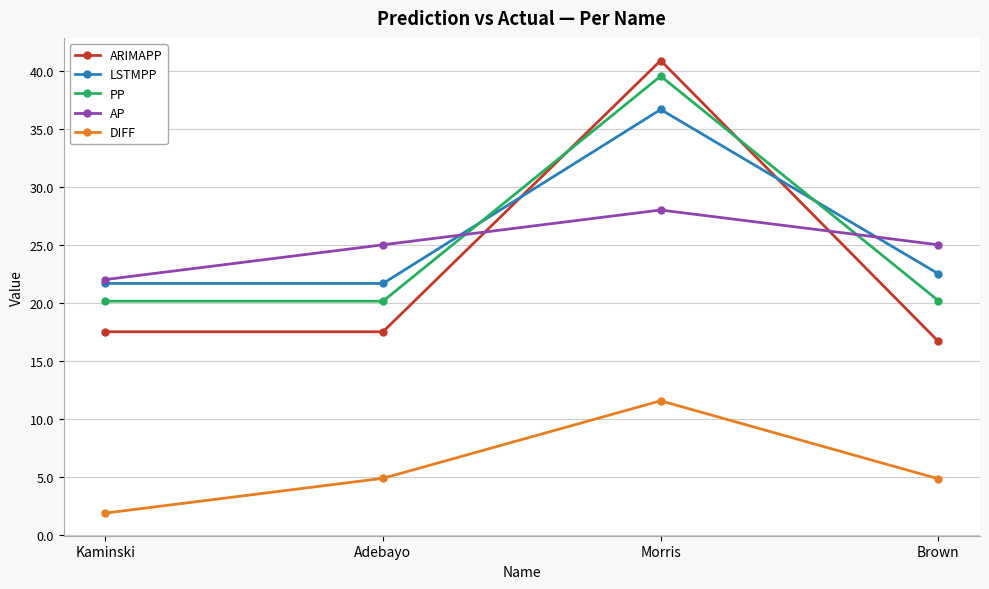

At which category is the sum across all series the highest?

Morris